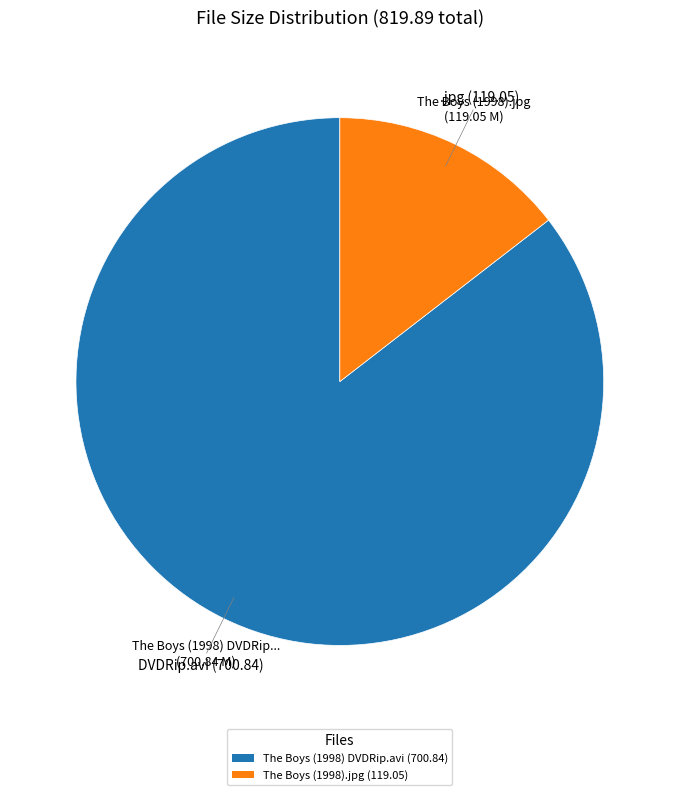

Rank the categories by value from lowest to highest.

The Boys (1998).jpg, The Boys (1998) DVDRip.avi